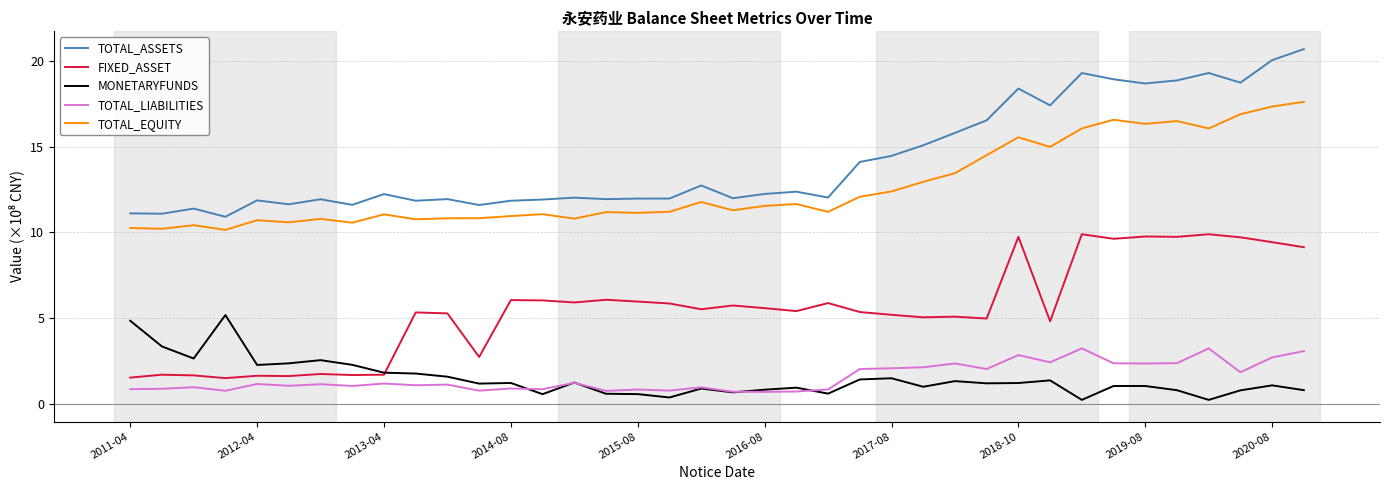

What is the lowest value of the TOTAL_EQUITY series?

10.1